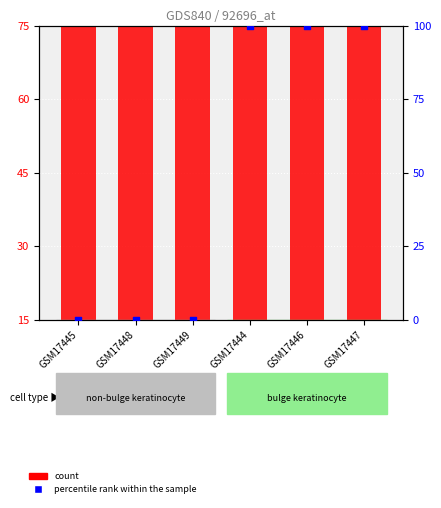

Is the value of percentile rank within the sample at GSM17444 greater than the value of count at GSM17449?

No